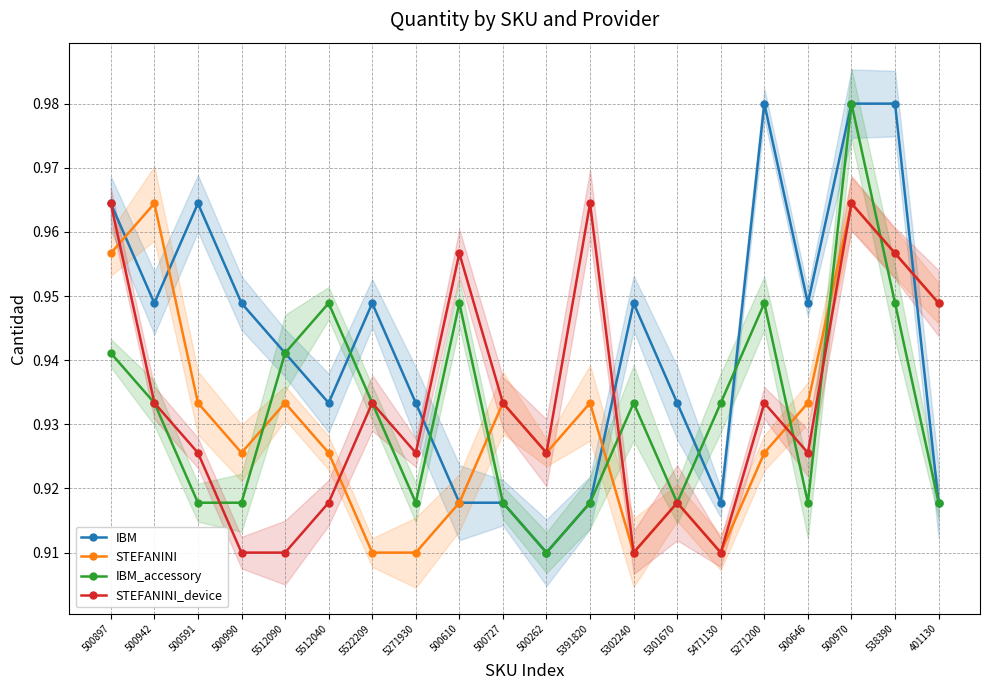

Which label corresponds to the smallest value in the chart?

500262